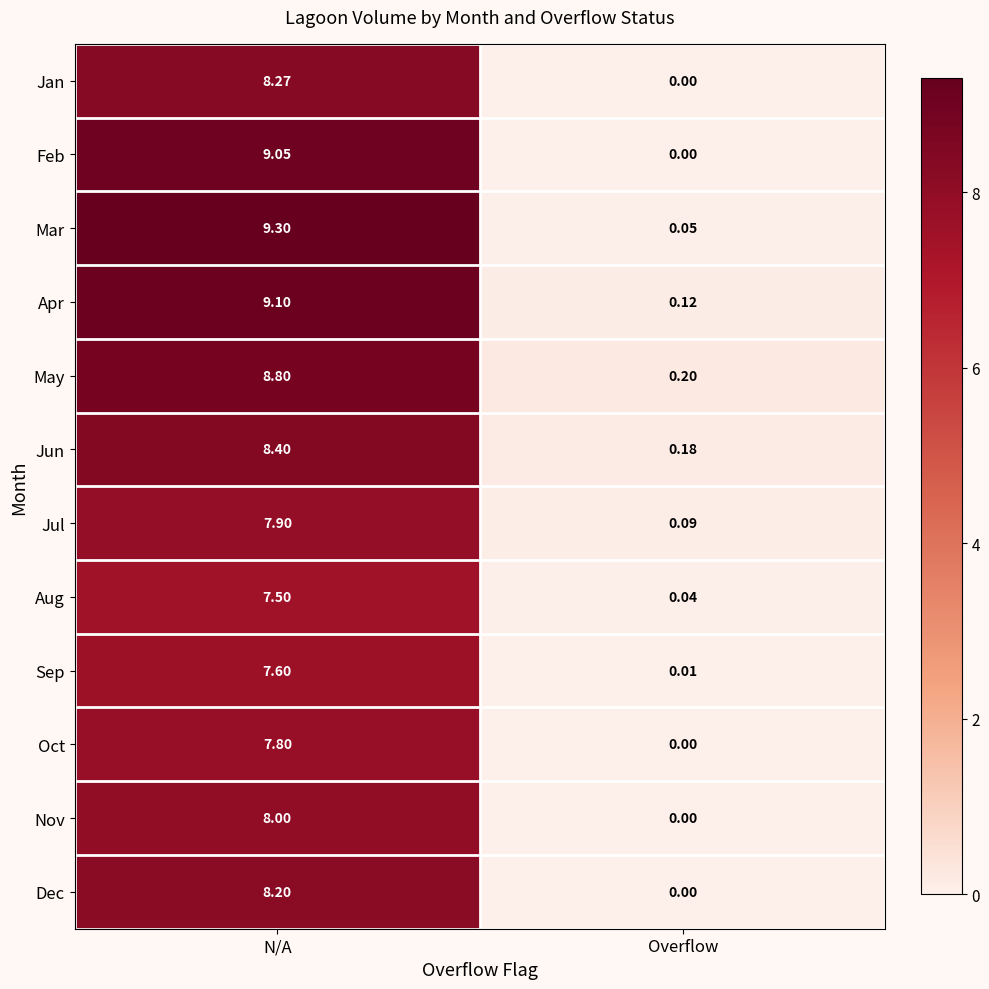

How many values in Nov are above zero?

1